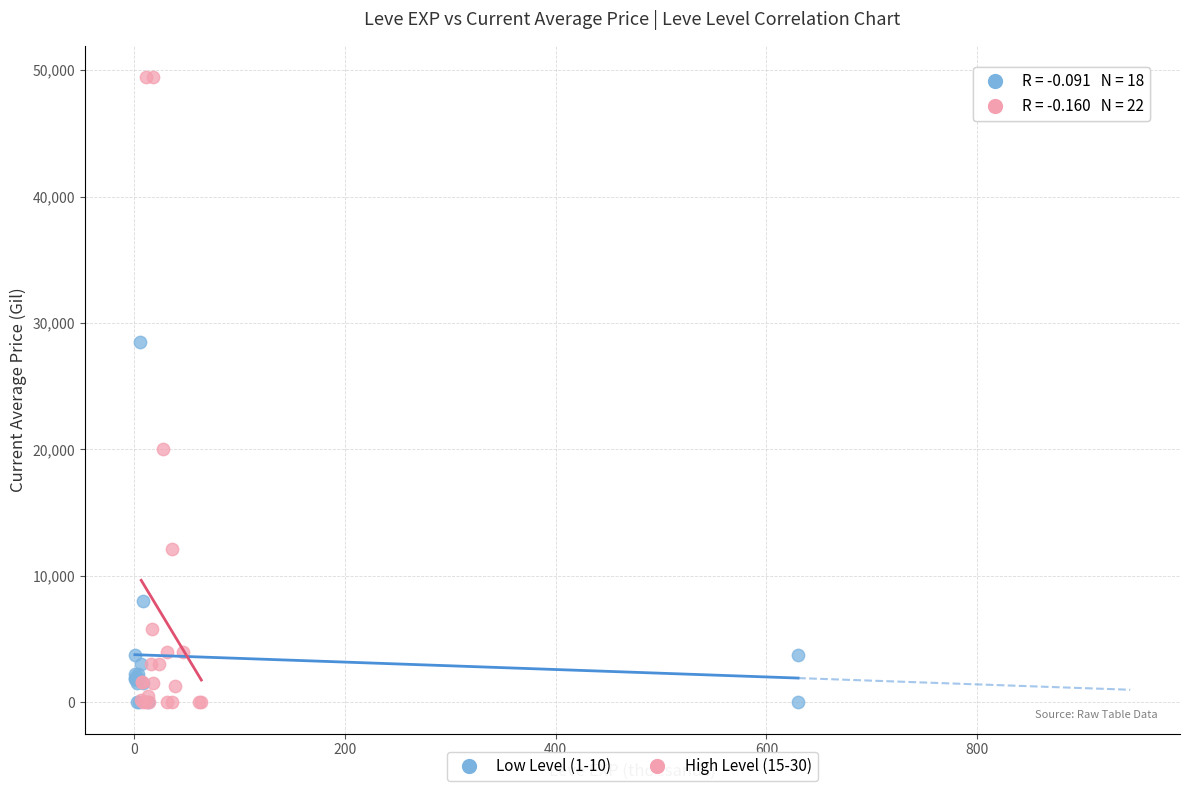

Which series has the largest Y range (max minus min)?

High Level (15-30)